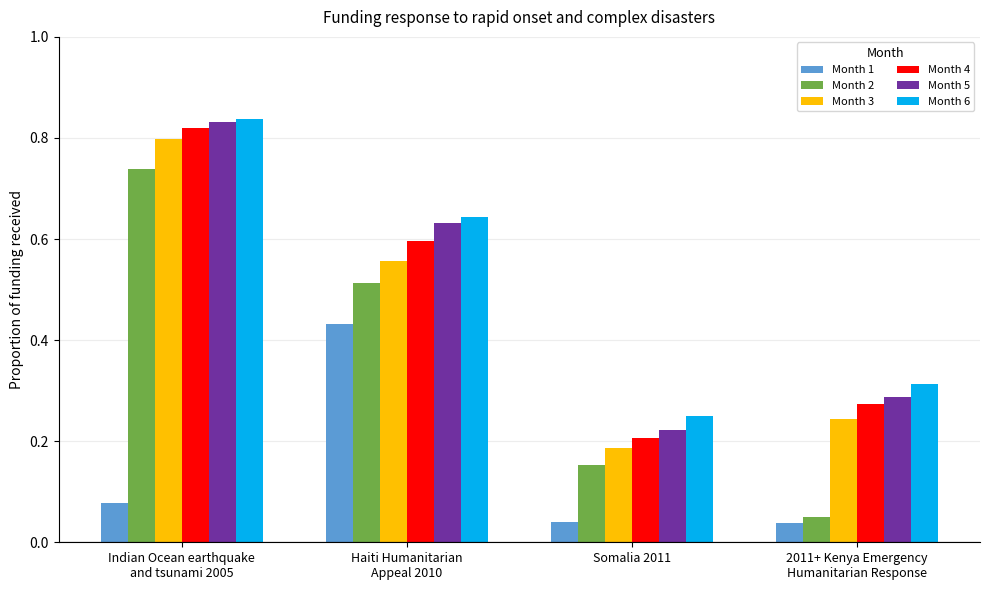

Which series has the largest total across all categories?

Month 6